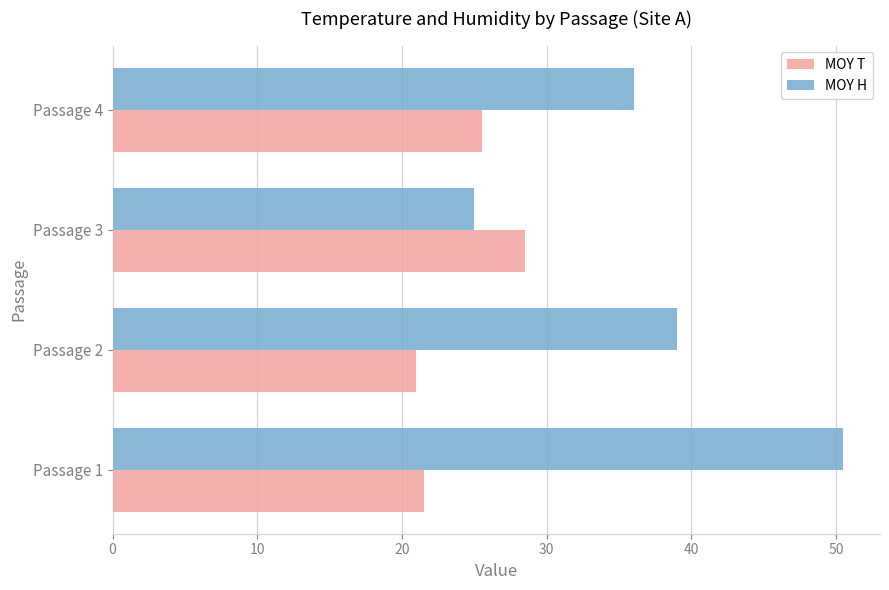

Which category has the lowest value across all series?

Passage 2